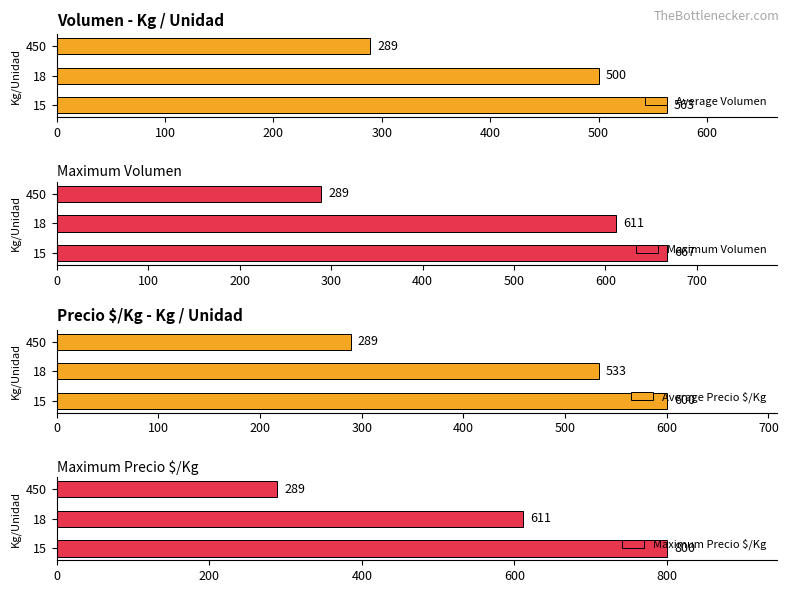

At which label does Average Precio $/Kg reach its minimum?

450